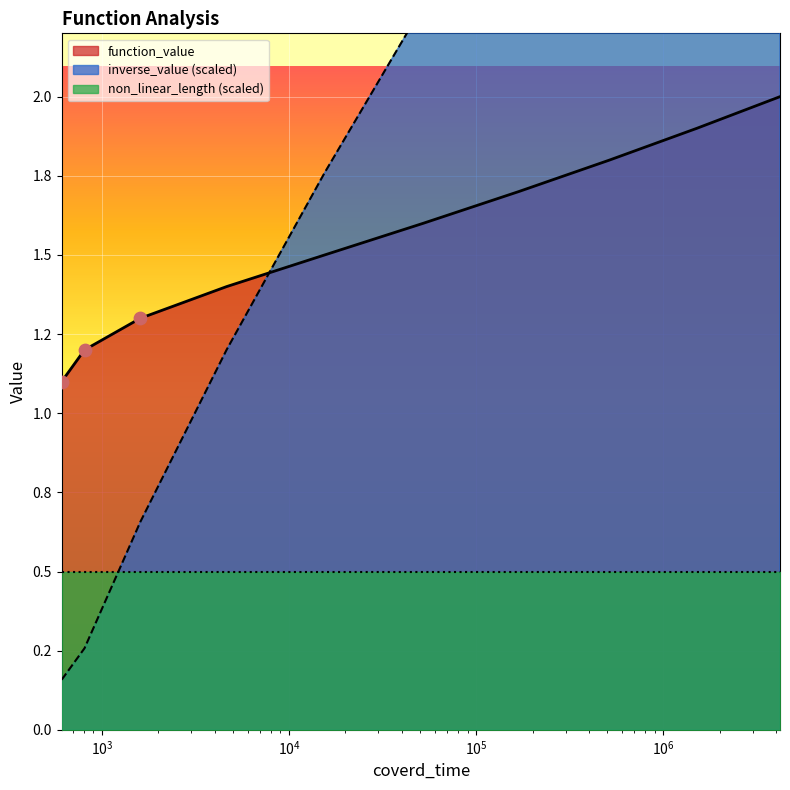

At how many categories does at least one series exceed 2?

5